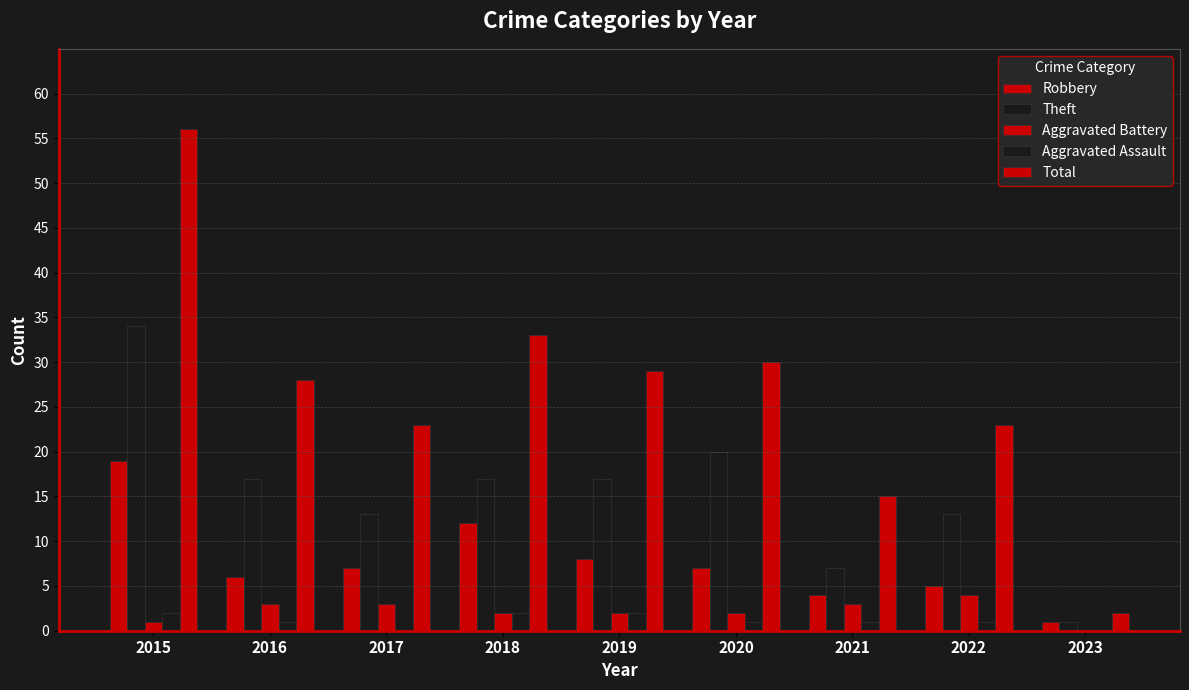

How many series are shown in this chart?

5